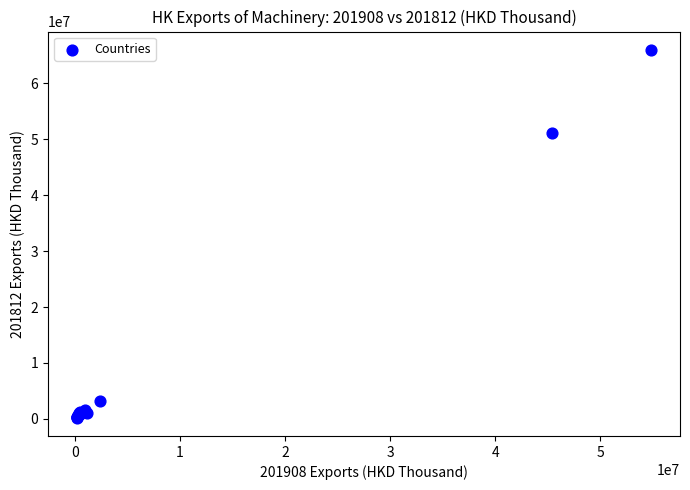

What Y value in the scatter plot is closest to 33102089?

51089645.1